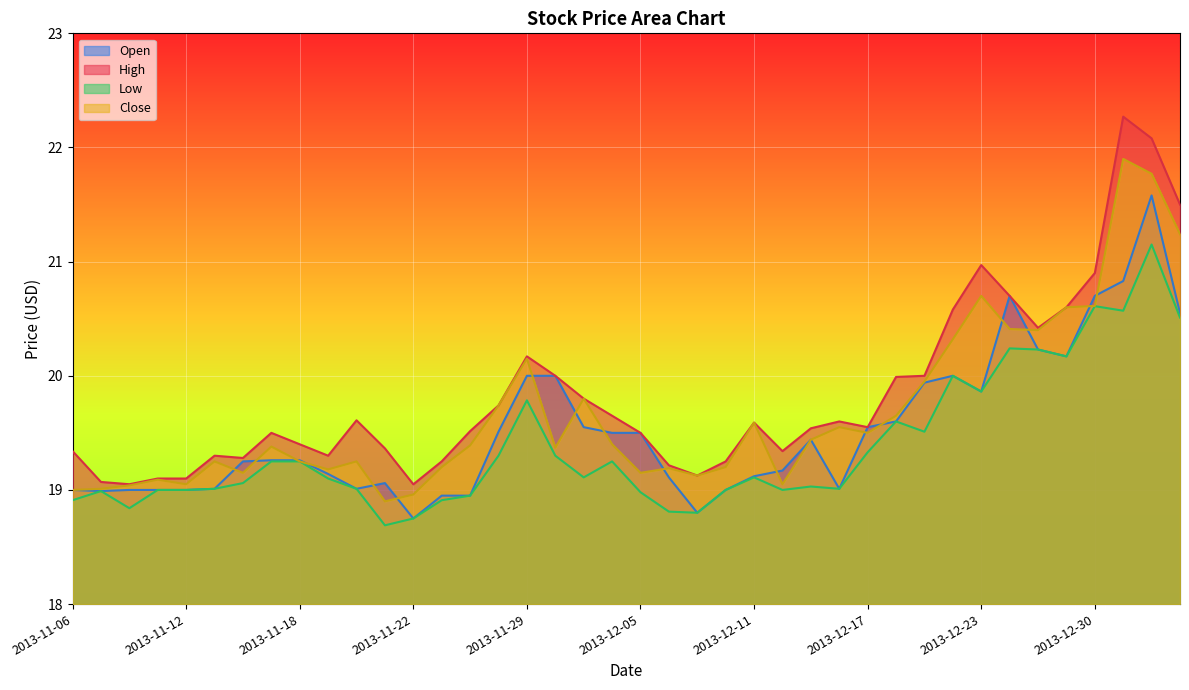

Where is the first local maximum for Open?

2013-11-21